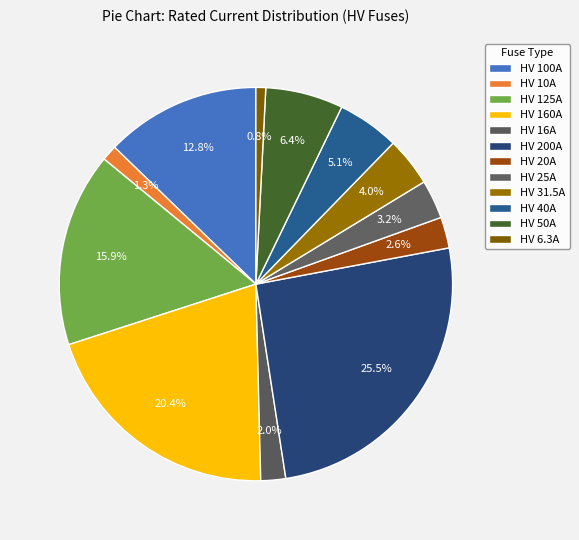

The HV 6.3A slice represents 11% of the pie. True or false?

False